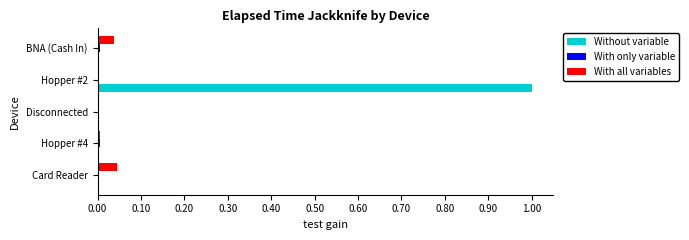

Which category has the highest value across all series?

Hopper #2